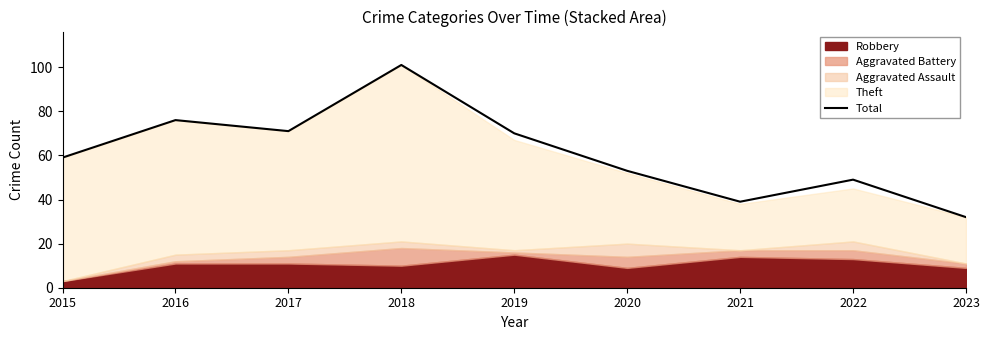

How many interior local valleys (lower than both neighbors) does the data have?

2